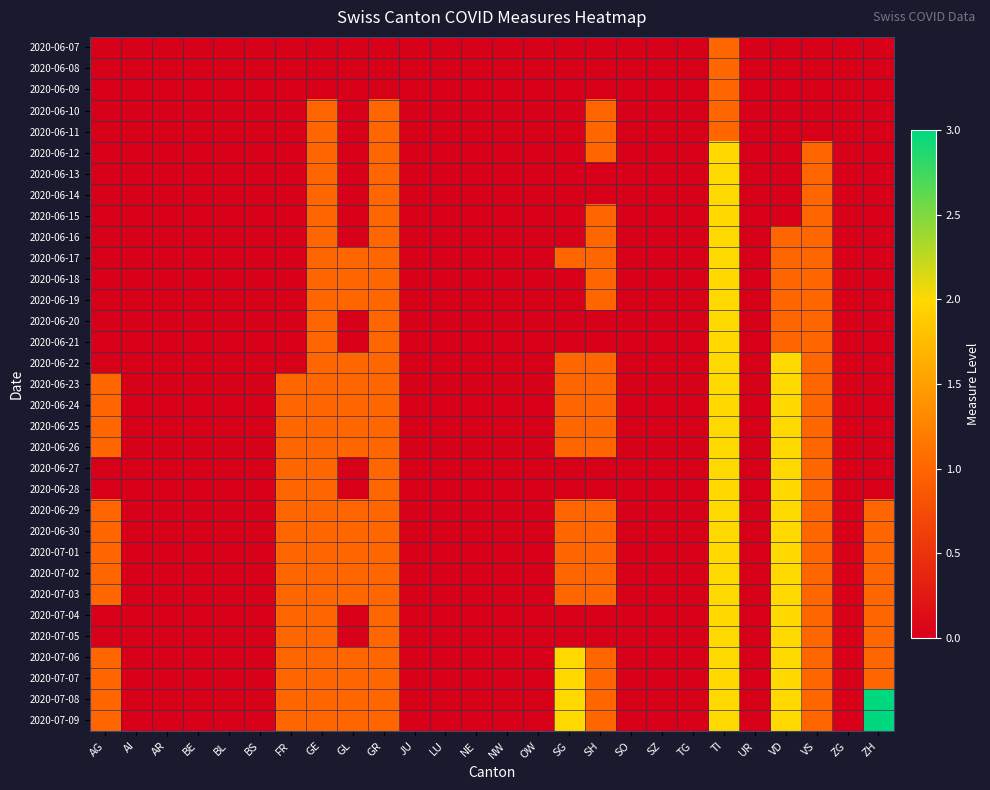

Count the number of data series in this chart.

33